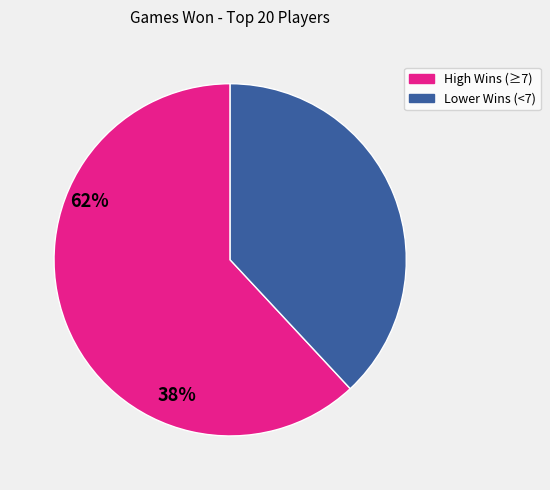

Is there a majority slice in this chart?

Yes